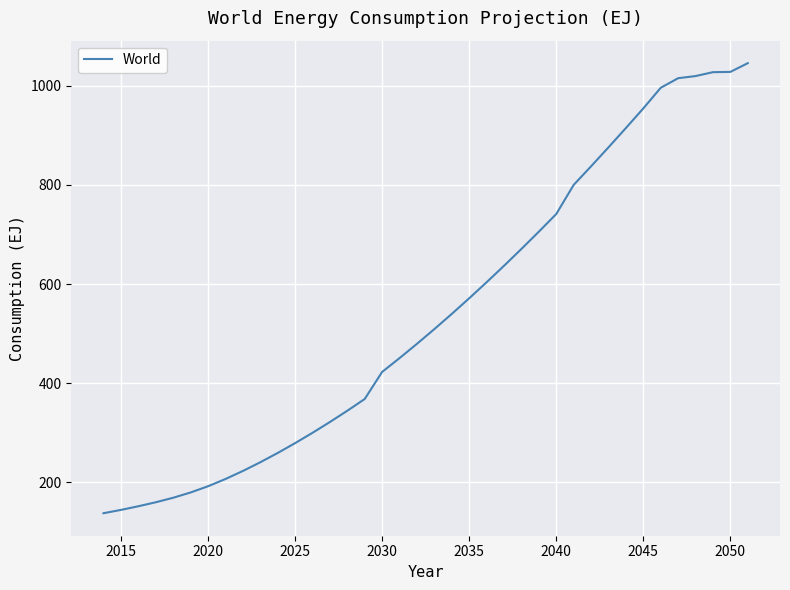

What is the minimum value shown in the chart?

137.4